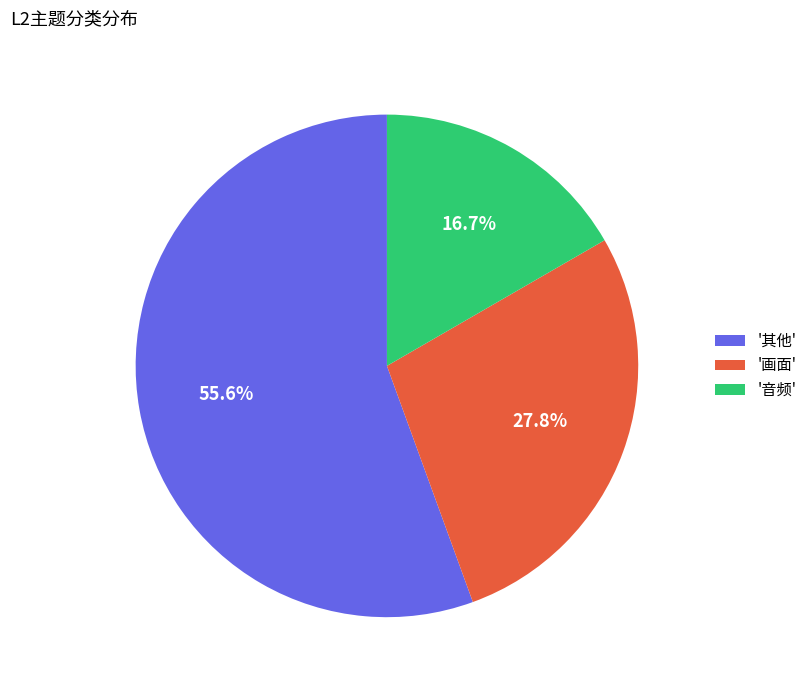

What is the majority slice?

'其他'